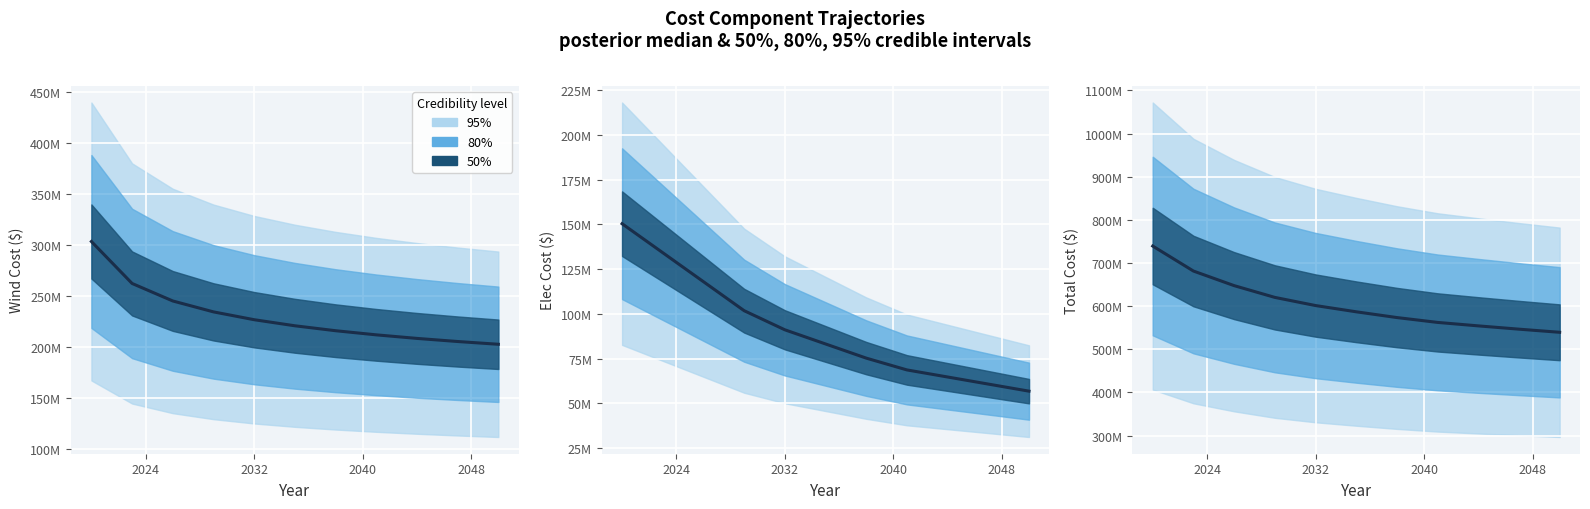

How many lines are shown in the chart?

3